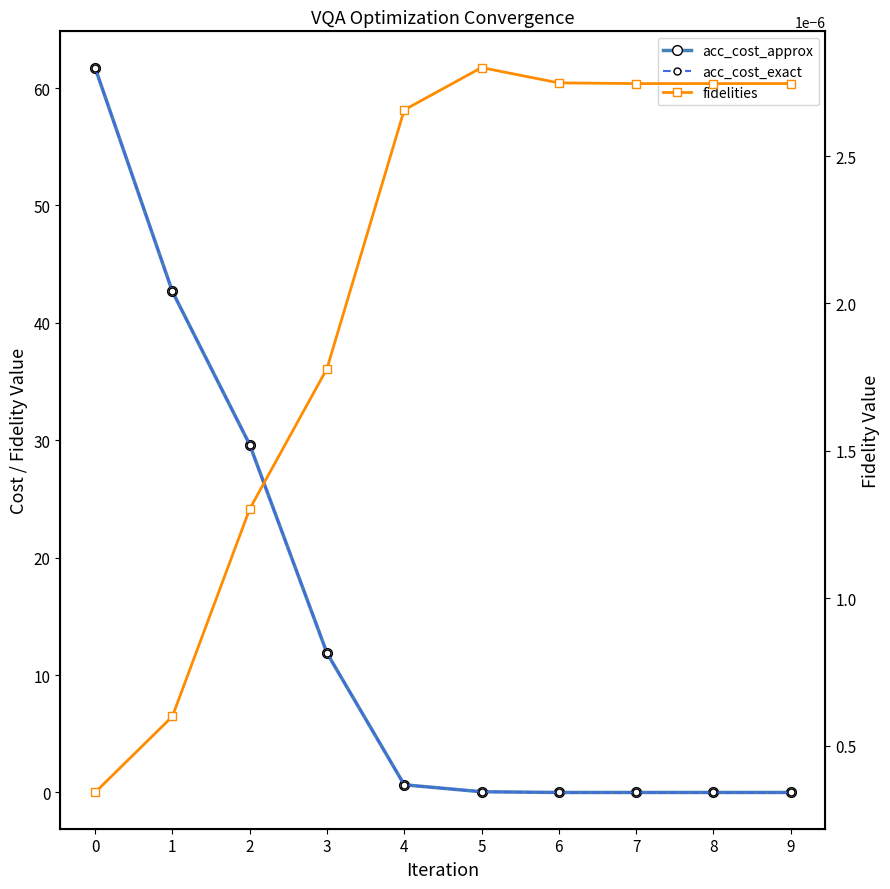

How many intersections are there between fidelities and acc_cost_exact?

1